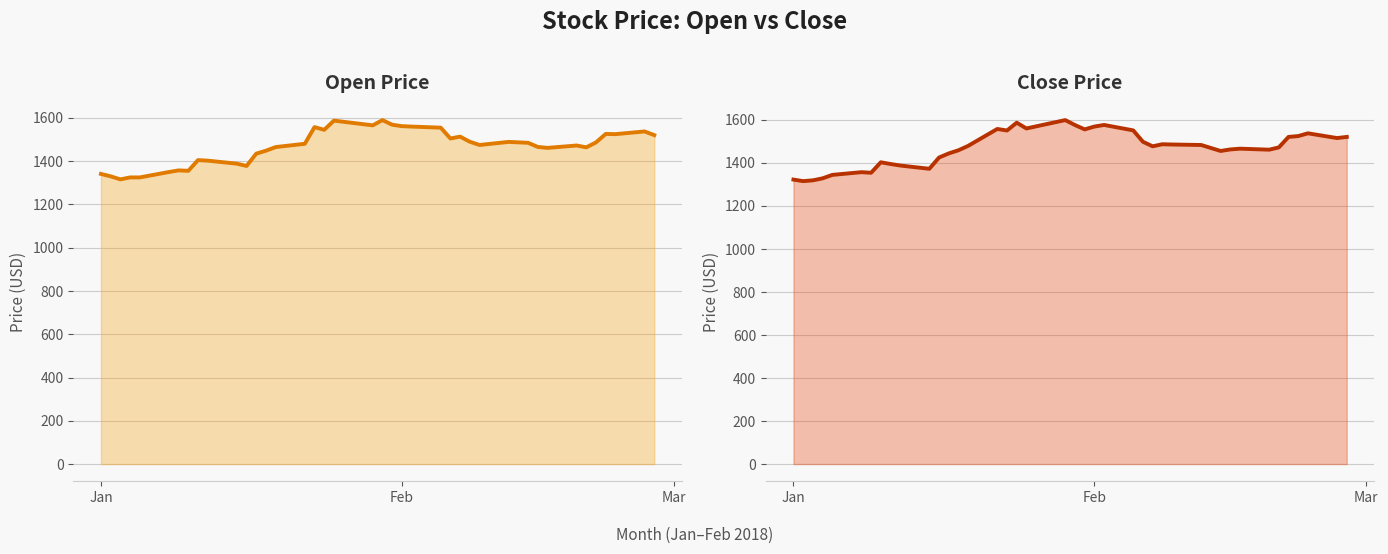

Does the chart have visible grid lines?

Yes